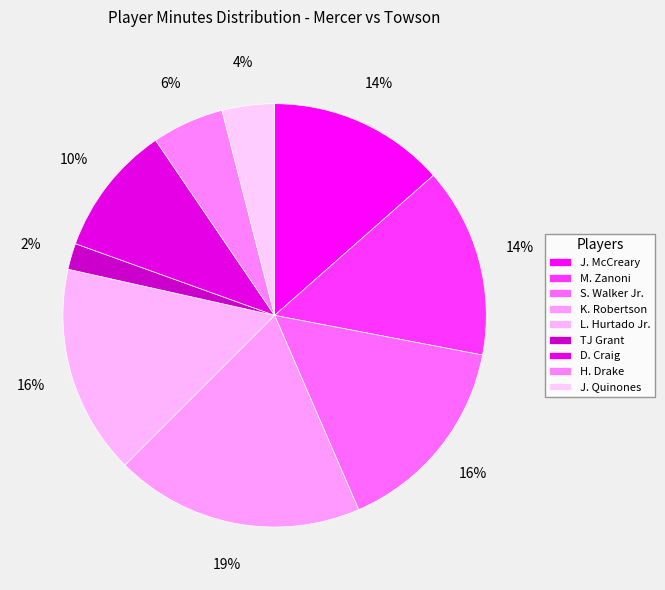

How many segments does this pie chart have?

9